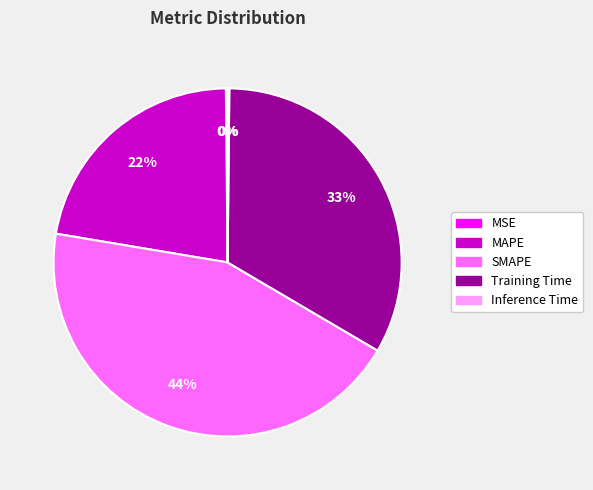

Which has a higher value, SMAPE or Training Time?

SMAPE